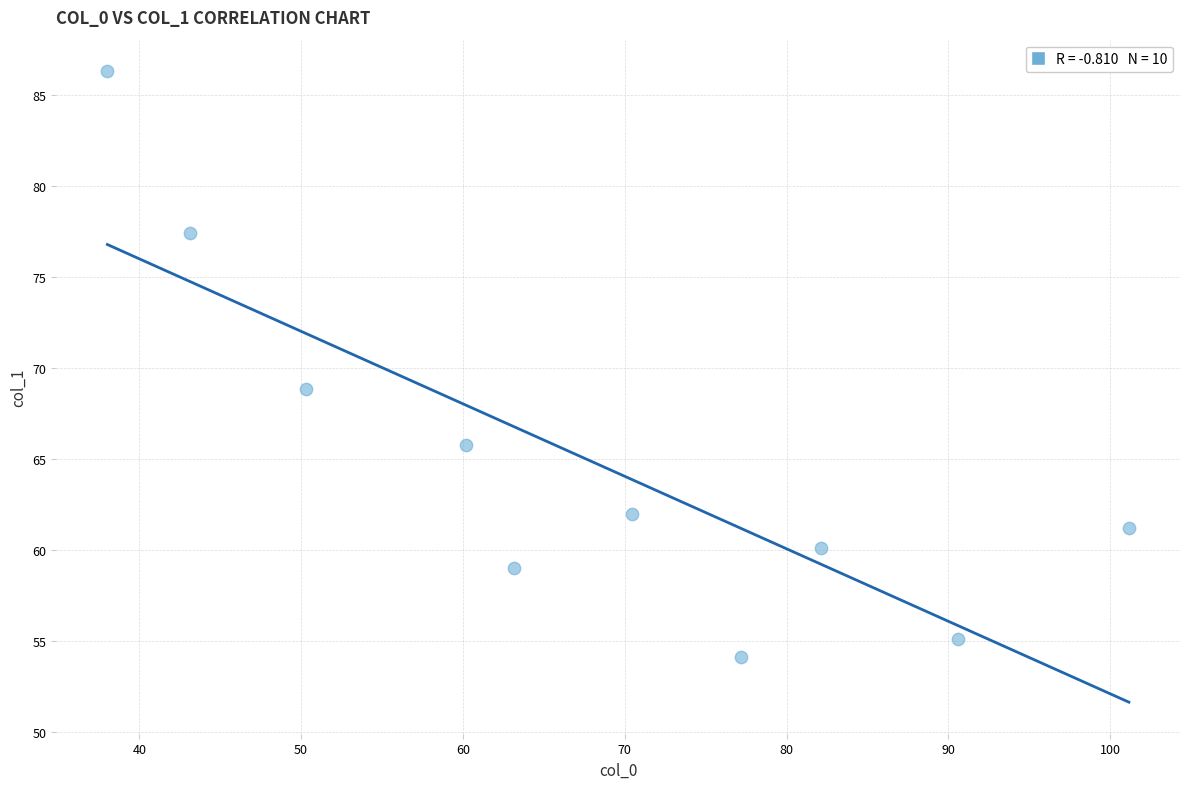

What Y value in the scatter plot is closest to 70?

68.9